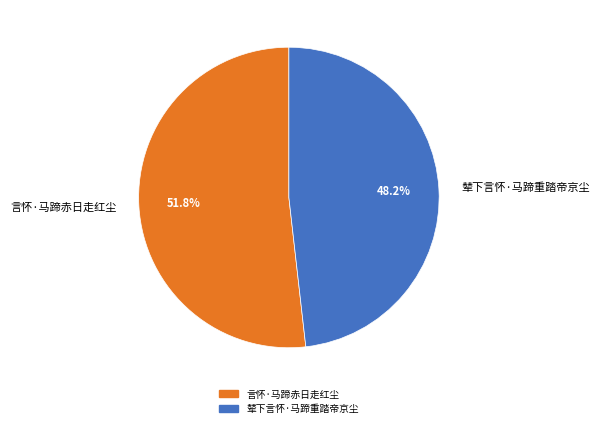

To the nearest percent, what is the combined percentage of 辇下言怀·马蹄重踏帝京尘 and 言怀·马蹄赤日走红尘?

100%